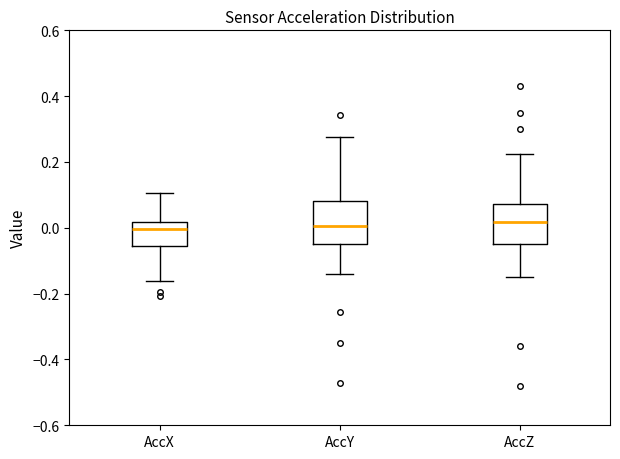

Reading left to right, transcribe this box plot: for each box, give where its median line is, the range the box spans, and where its two whiskers end, as read against the y-axis. The values are not printed on the chart, so give them approximately, as read against the axis.

AccX: median 0.00, box -0.06 to 0.02, whiskers -0.16 to 0.10
AccY: median 0.00, box -0.06 to 0.08, whiskers -0.14 to 0.28
AccZ: median 0.02, box -0.04 to 0.08, whiskers -0.14 to 0.22